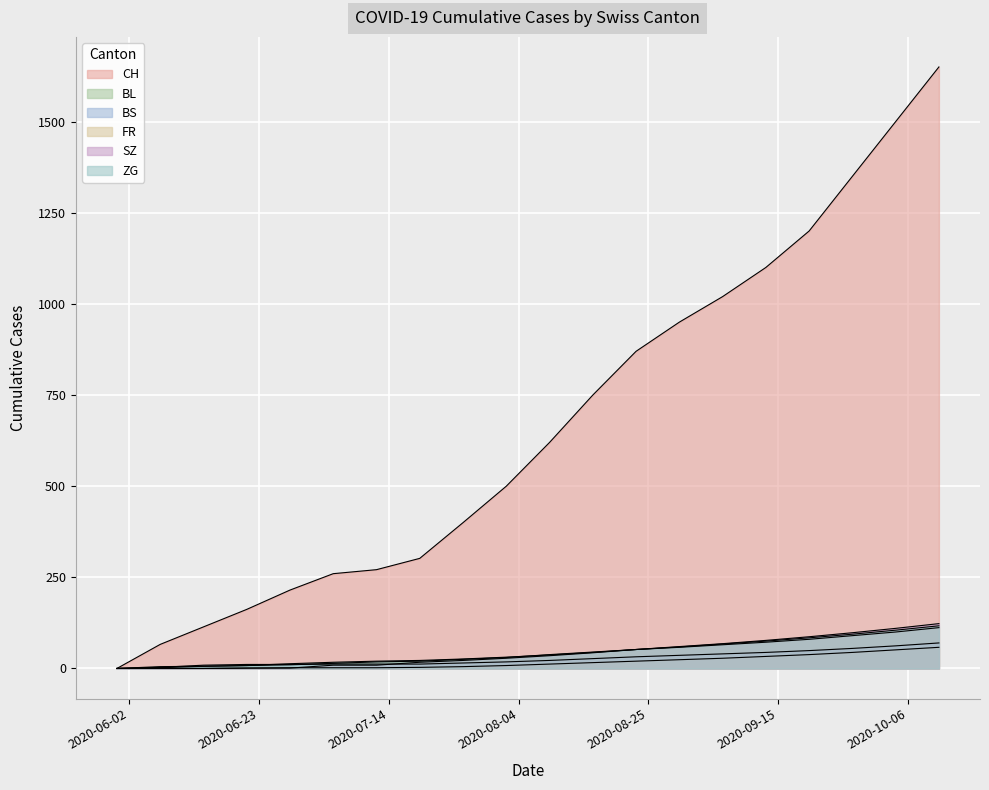

What is the spread (max minus min) of values at 2020-08-09?

608